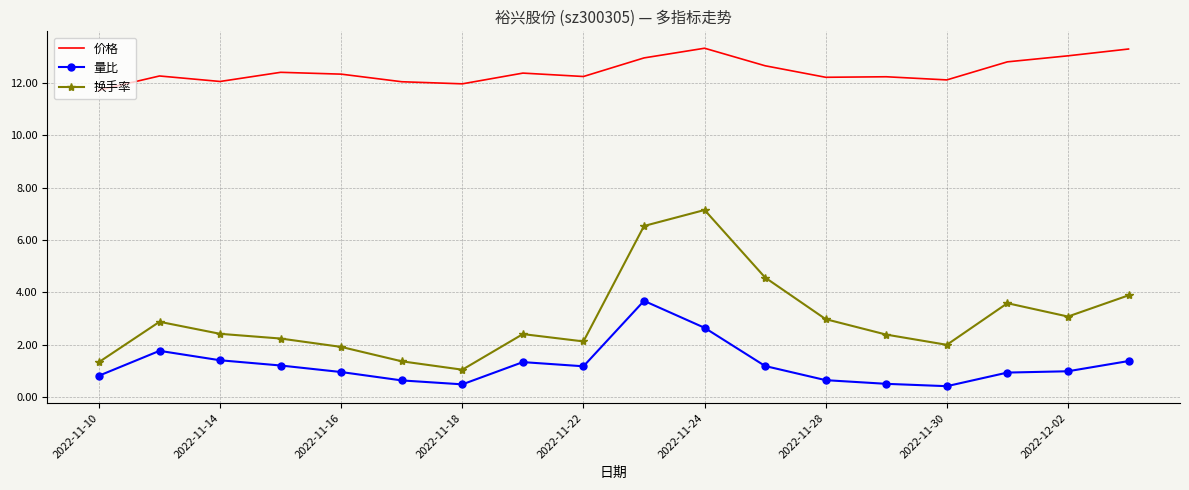

Which series has the widest spread of values?

换手率